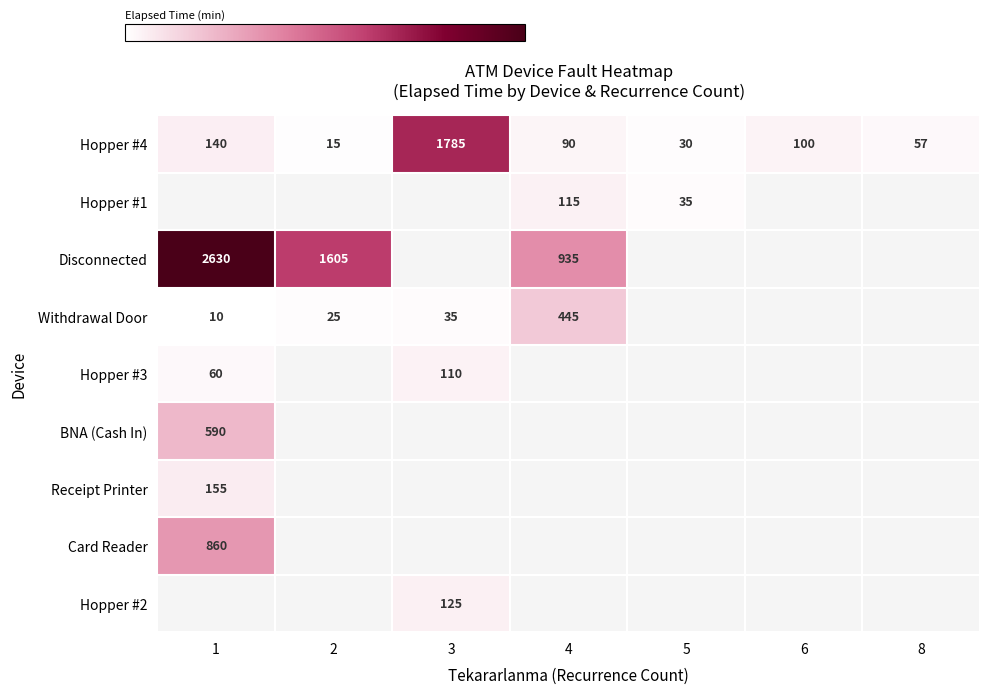

Is it true that BNA (Cash In) equals 1057 at 1?

False